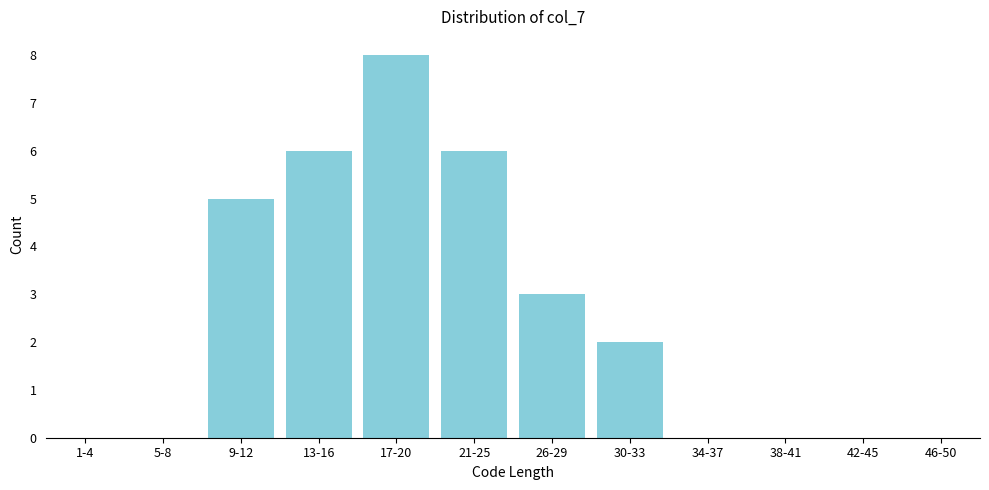

Reading right to left, transcribe all the data shown in this chart.

46-50=0	42-45=0	38-41=0	34-37=0	30-33=2	26-29=3	21-25=6	17-20=8	13-16=6	9-12=5	5-8=0	1-4=0